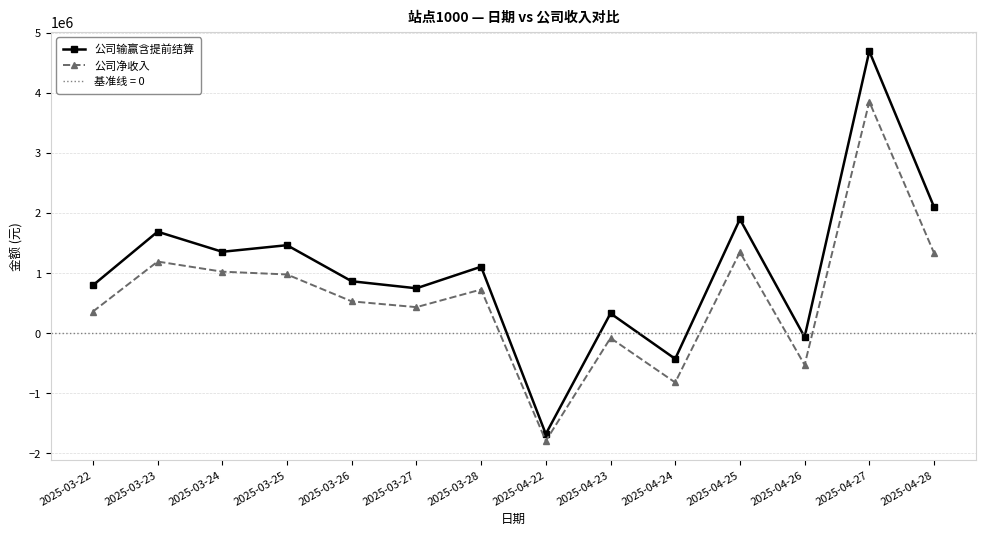

How many data points in 公司输赢含提前结算 are above 1107483?

7